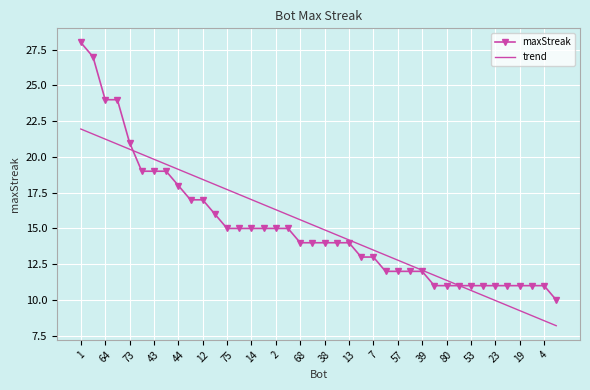

Rank the series by their maximum value, from lowest to highest.

trend, maxStreak